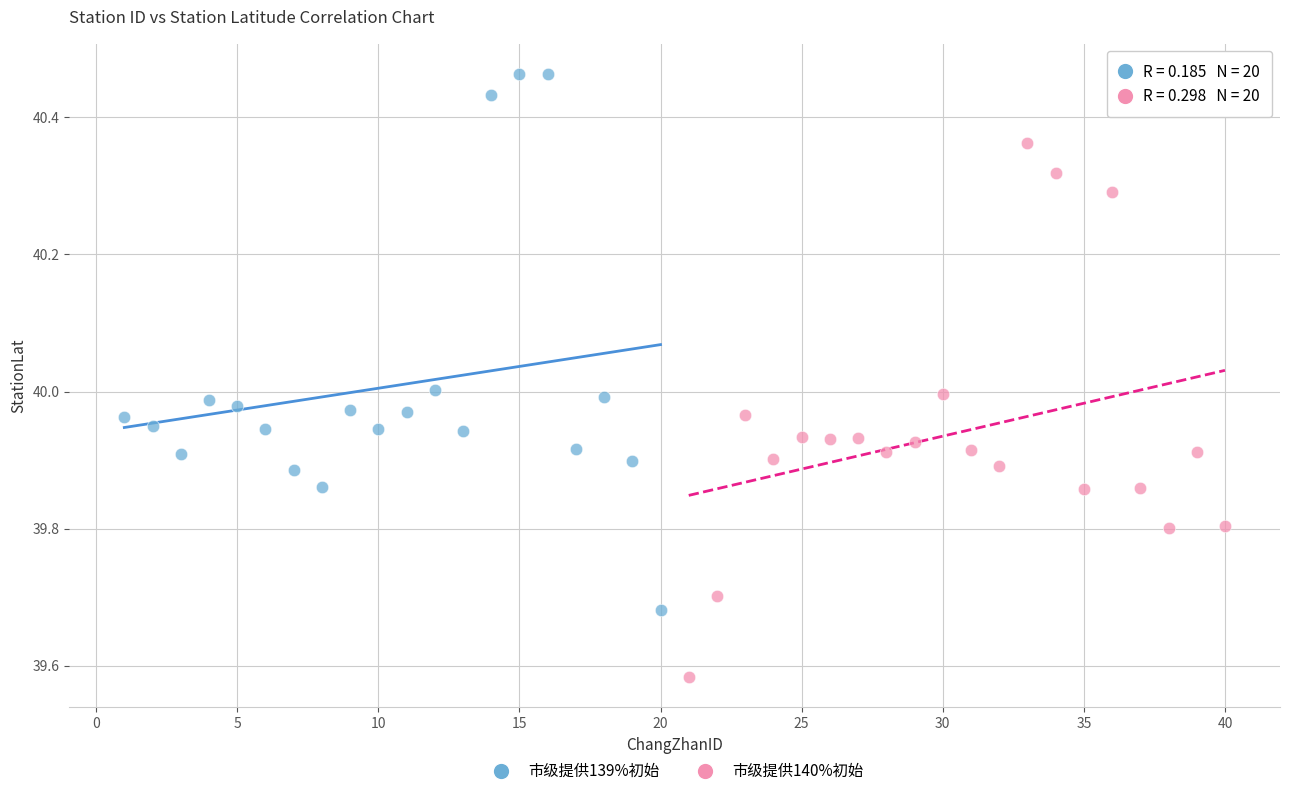

What are all the series names shown in the legend?

市级提供139%初始, 市级提供140%初始